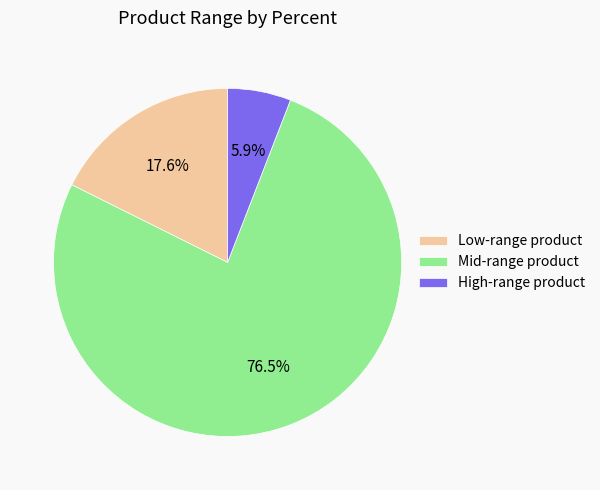

Which slice is the smallest?

High-range product